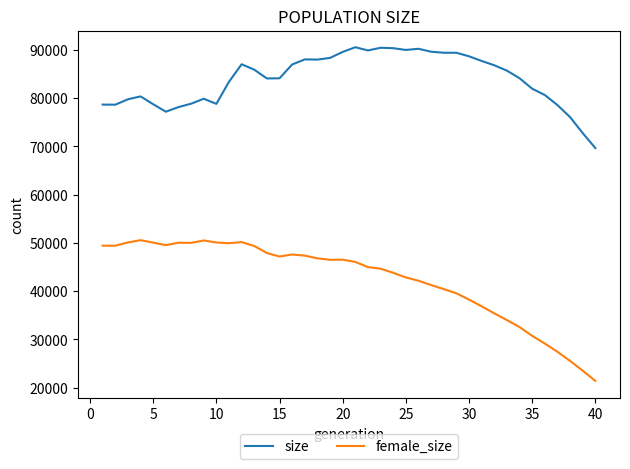

Which series has the widest spread of values?

female_size